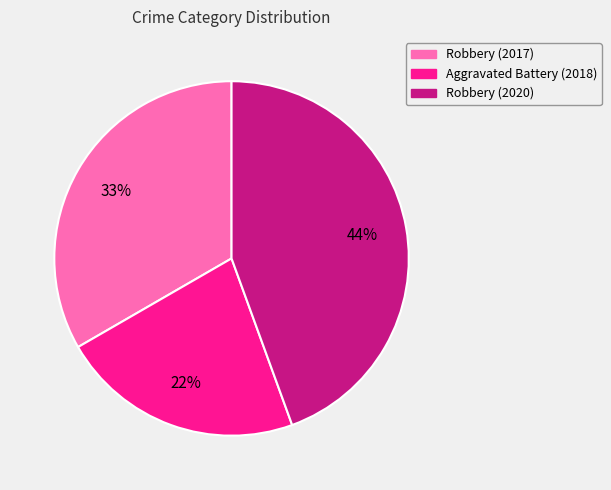

What percentage is the Aggravated Battery (2018) slice, to the nearest percent?

22%